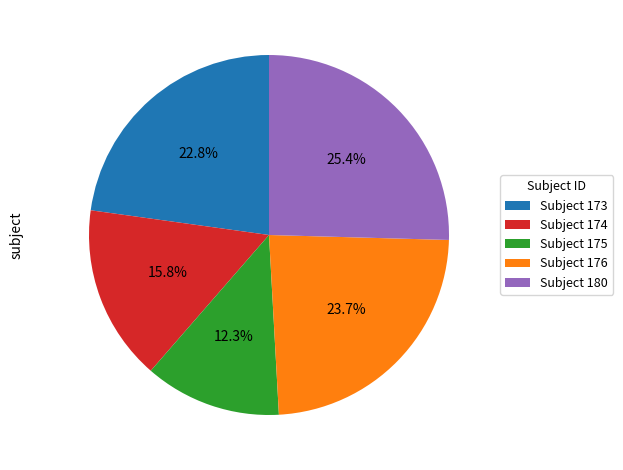

Which category has the smallest portion of the pie?

Subject 175